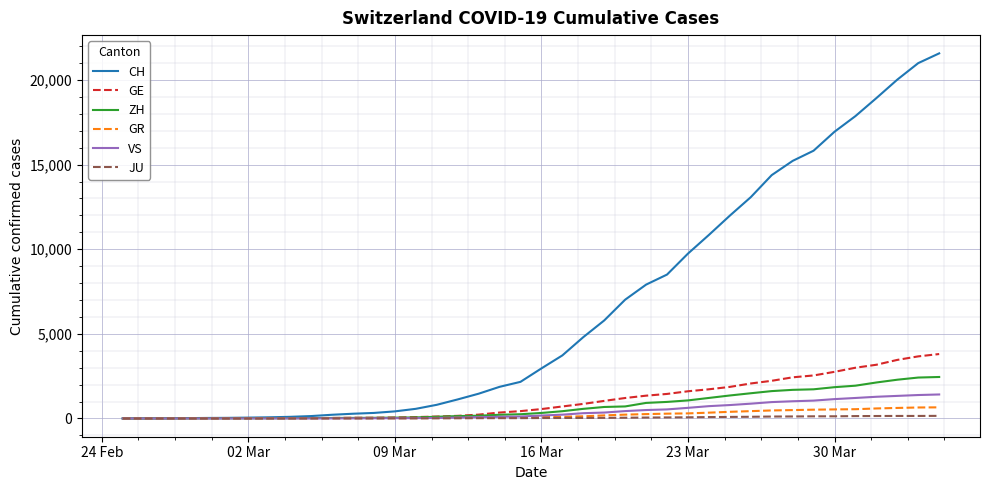

What is the maximum value shown in the chart?

21574